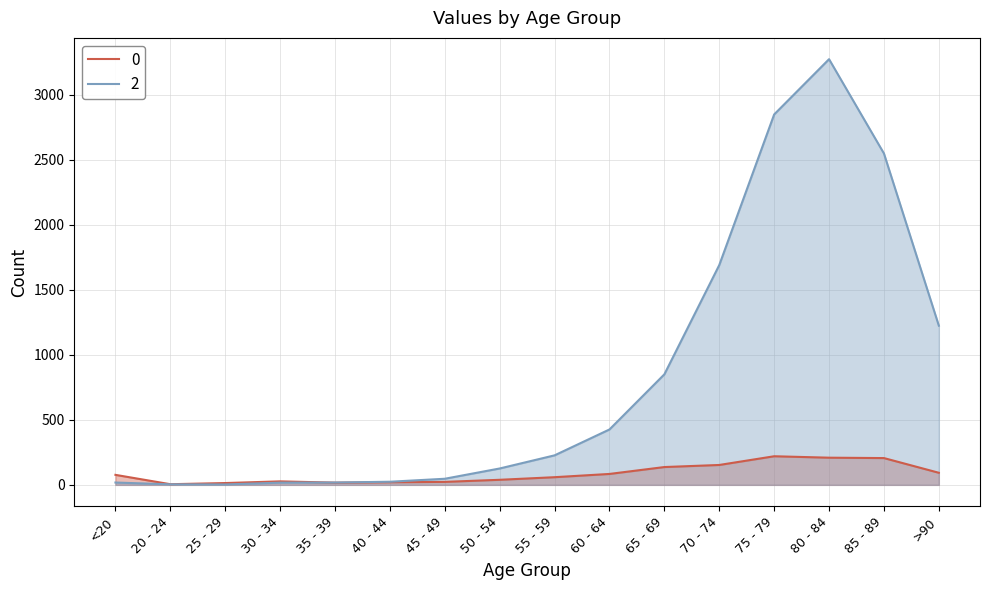

Which category has the lowest value in the 0 series?

20 - 24